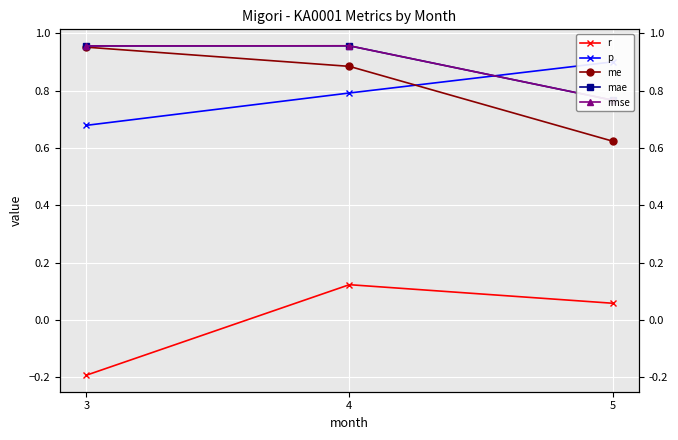

What are all the series names shown in the legend?

r, p, me, mae, rmse